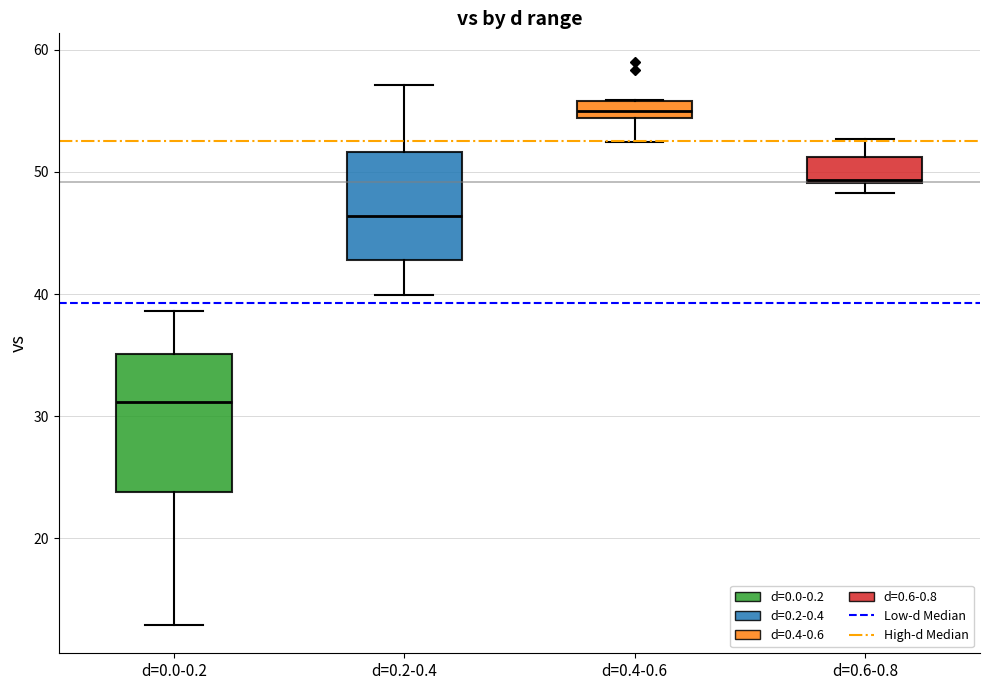

Which box is the tallest, from its lower edge to its upper edge?

d=0.0-0.2